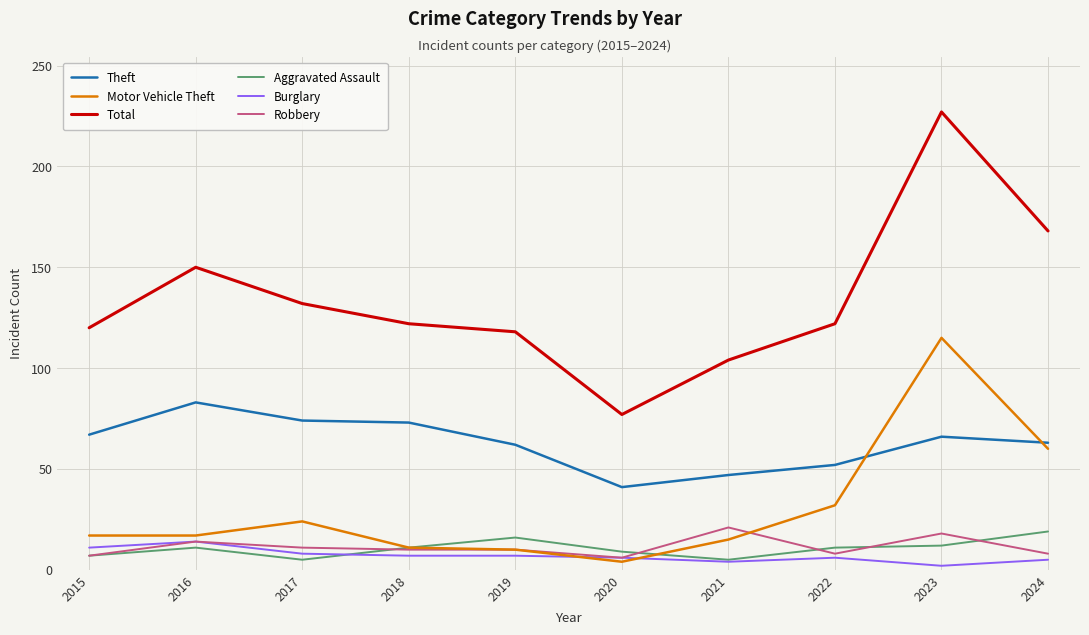

At how many categories does at least one series exceed 205?

1